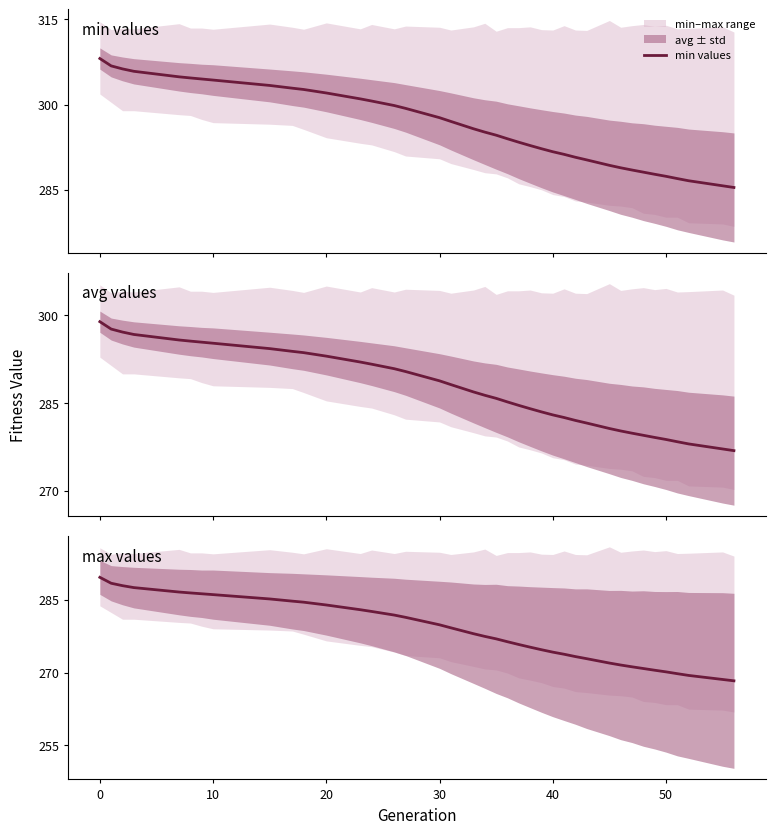

Rank the series by their average value, from highest to lowest.

min values, avg values, max values